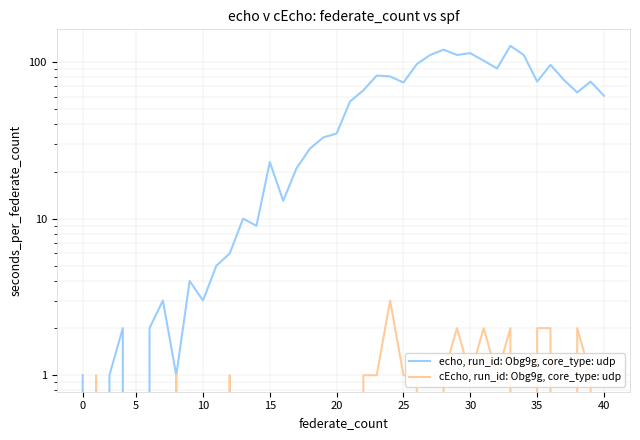

Count the number of data series in this chart.

2